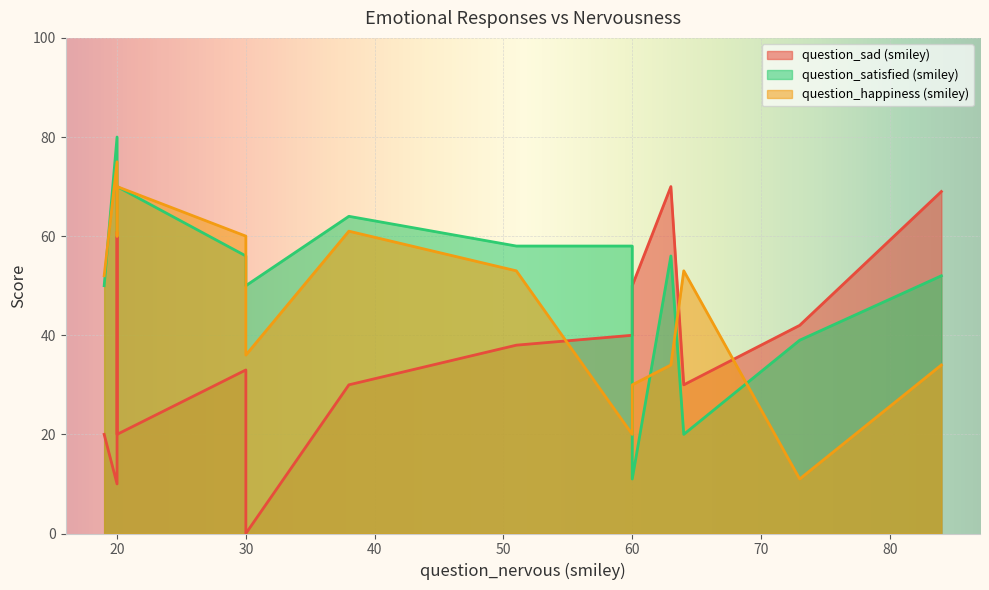

Does the chart display data point markers on the line(s)?

No